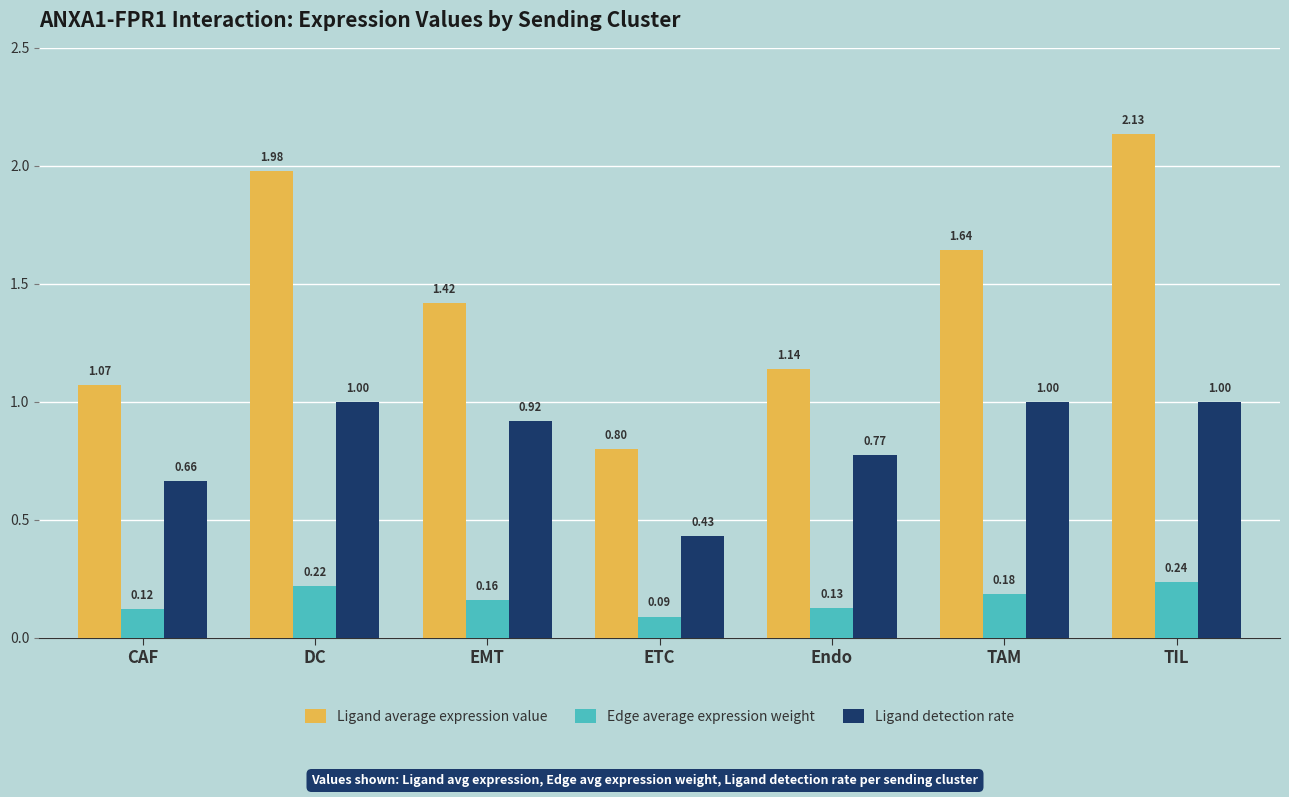

How many groups of bars are there?

7